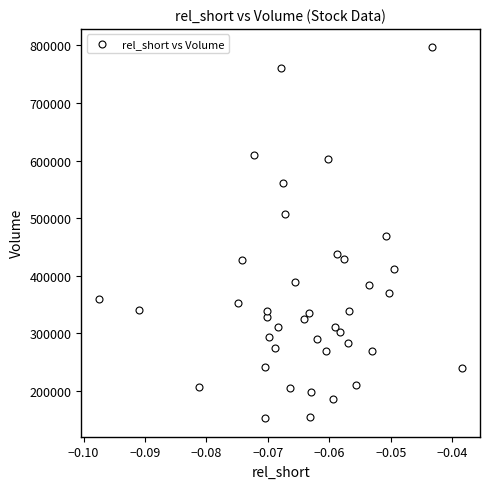

What is the range of Y values (max minus min)?

643800